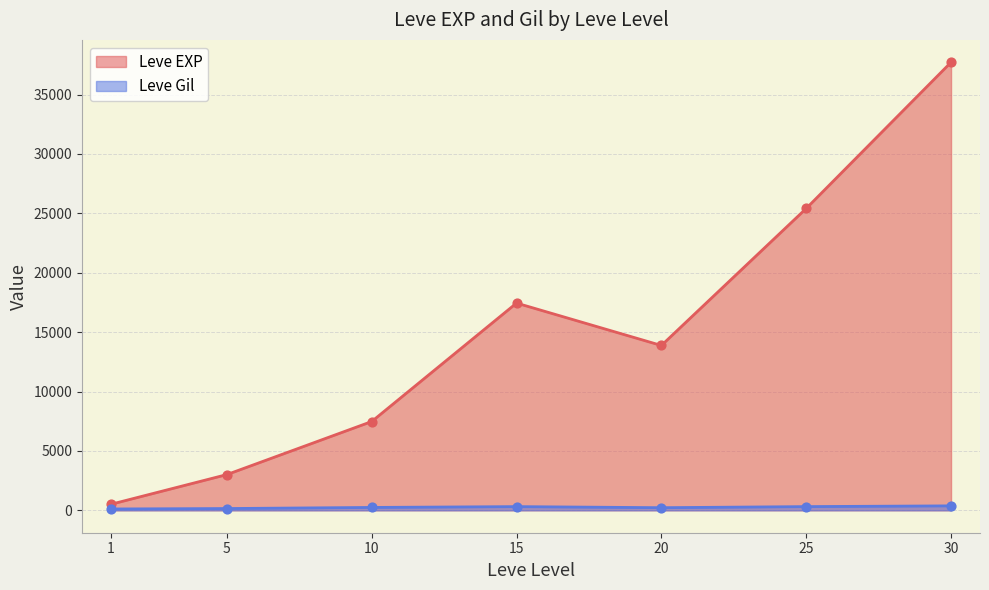

Which series reaches the maximum Y coordinate?

Leve EXP